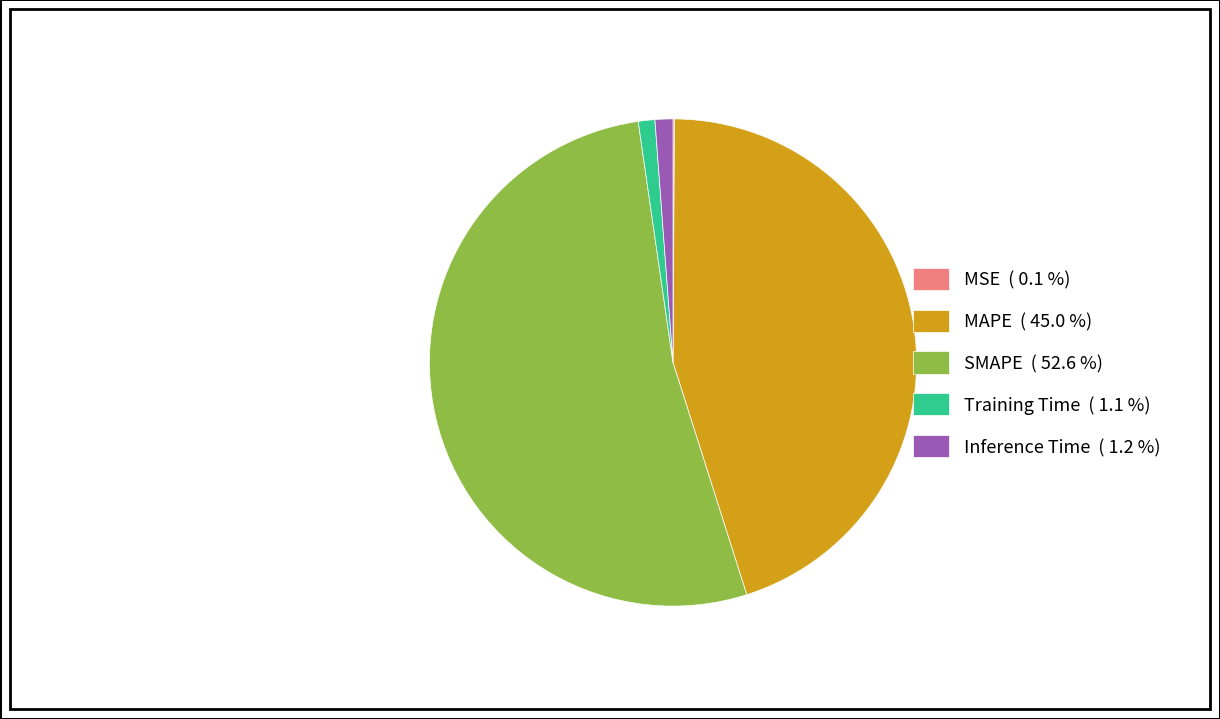

Does MAPE ( 45.0 %) represent more than half of the total?

No